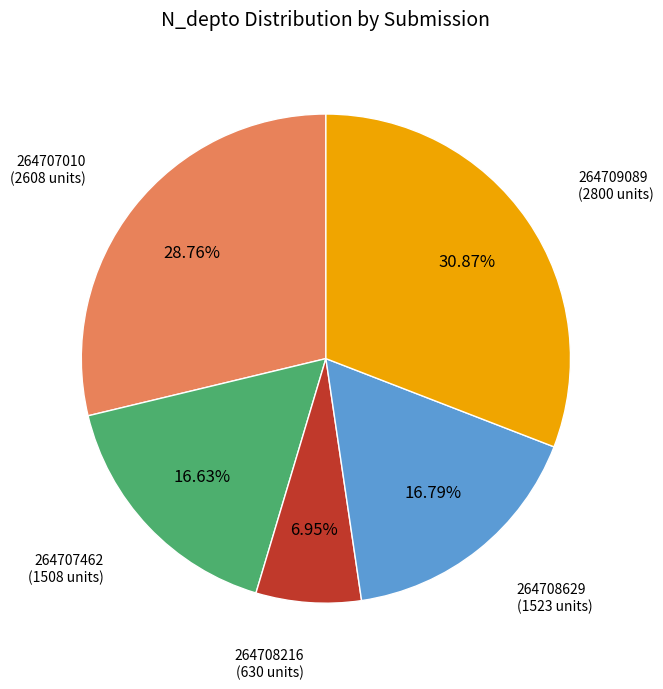

What percentage is the 264708629 slice, to the nearest percent?

17%